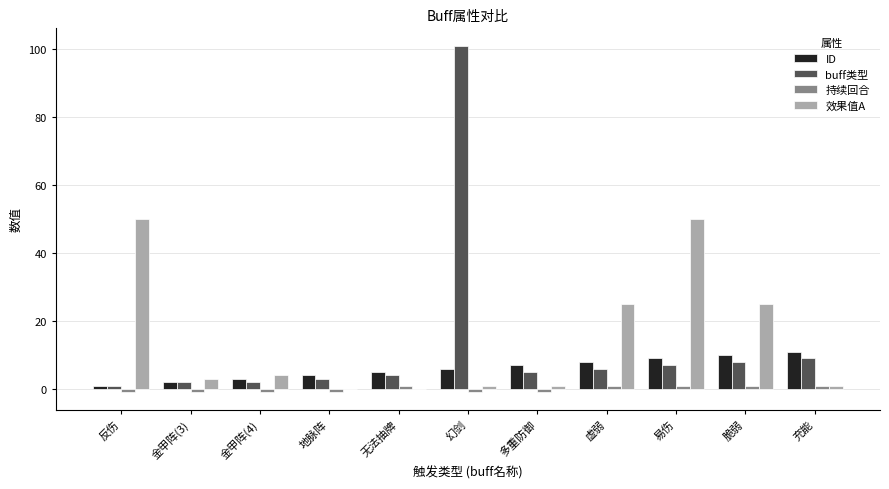

Which category has the highest value across all series?

幻剑